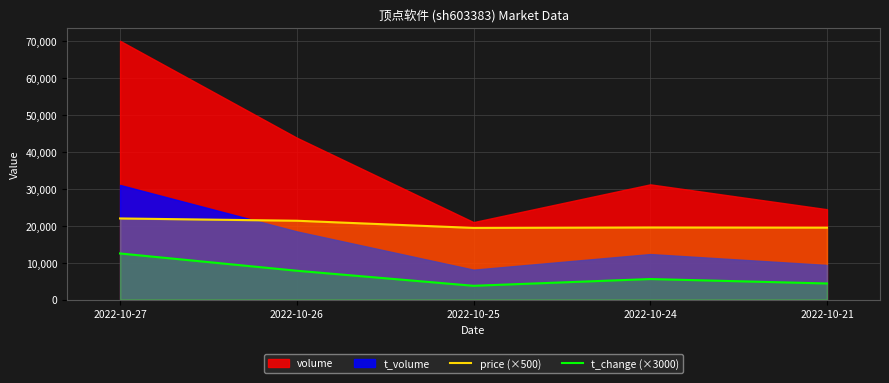

At how many categories does at least one series exceed 14065?

5